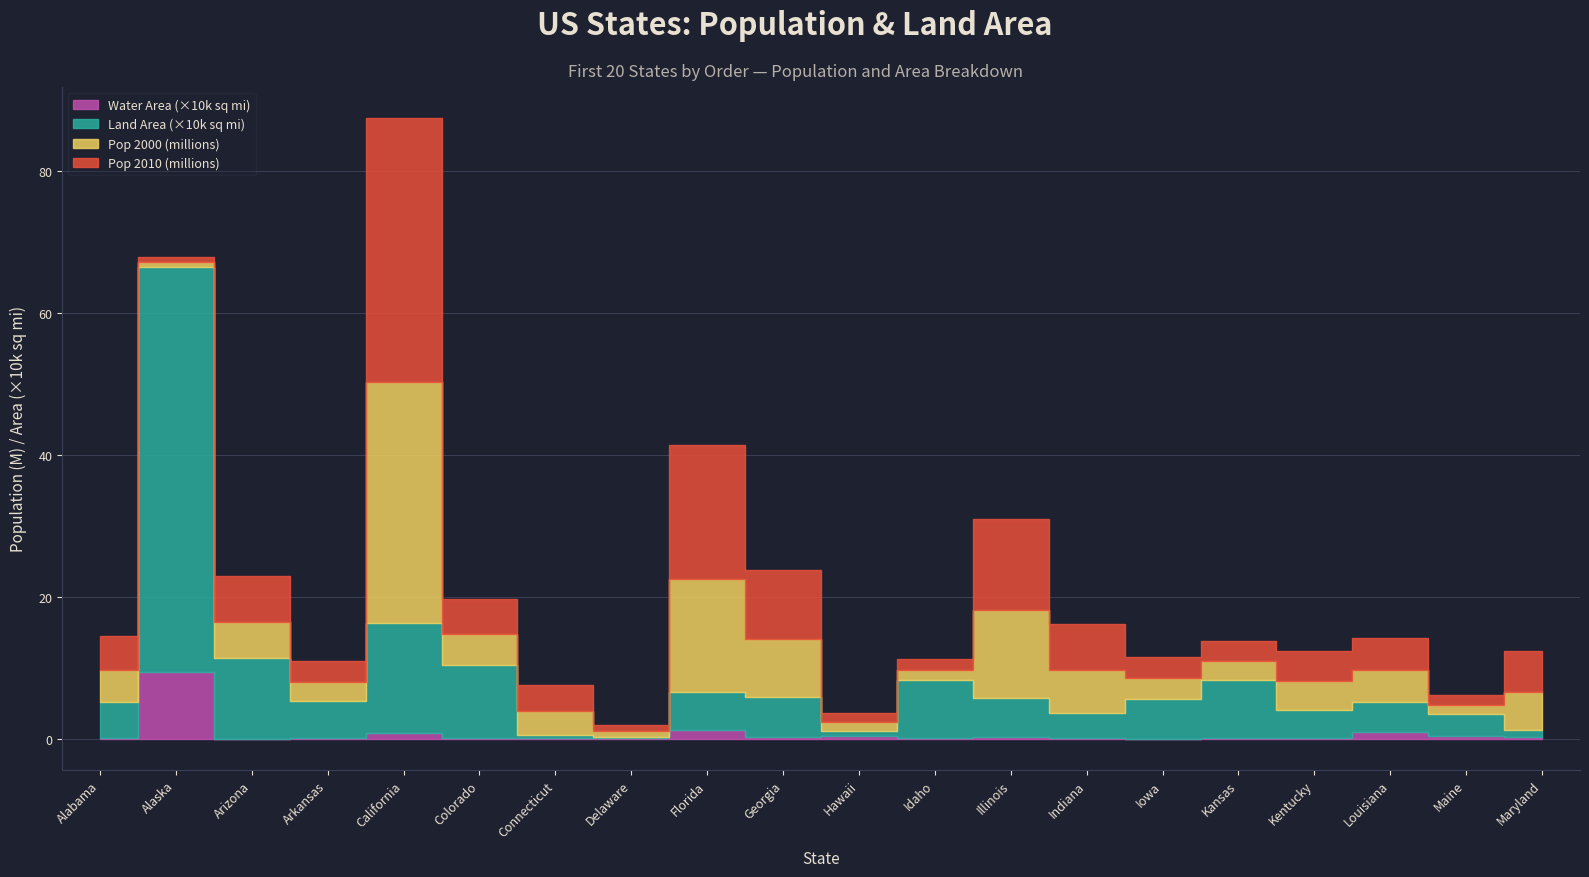

Which category has the lowest value in the Land Area (sq miles) series?

Delaware